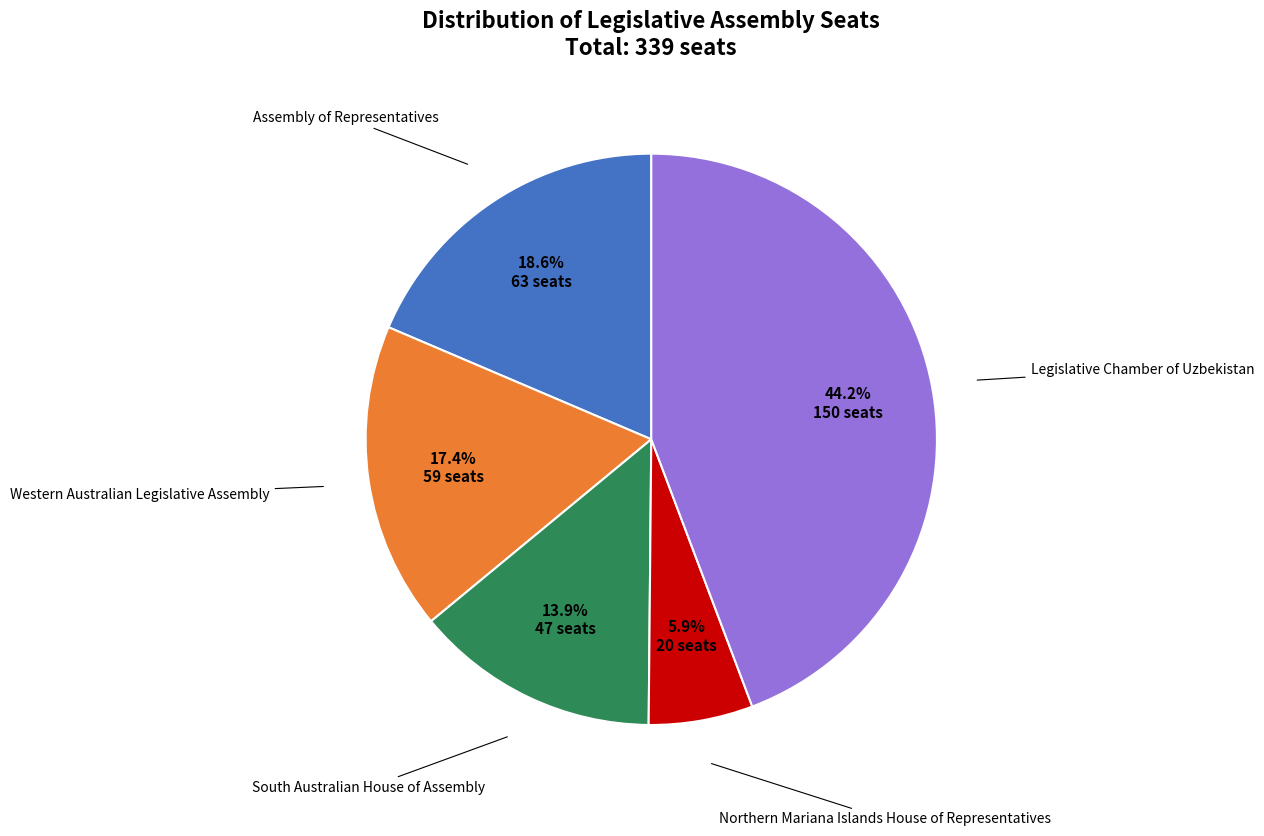

Is there any slice that represents more than half of the pie?

No